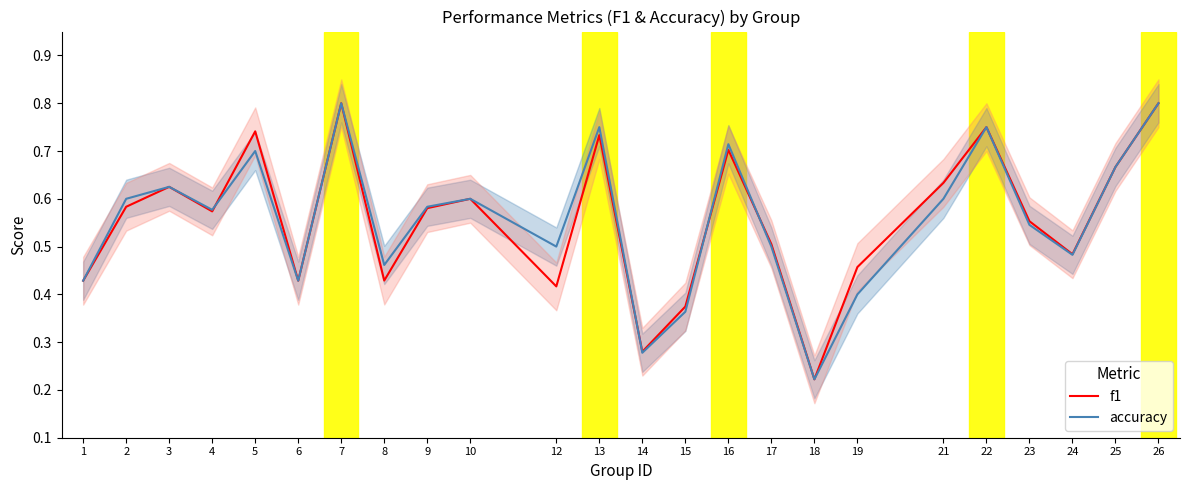

Which series changed the most between 4 and 5?

f1